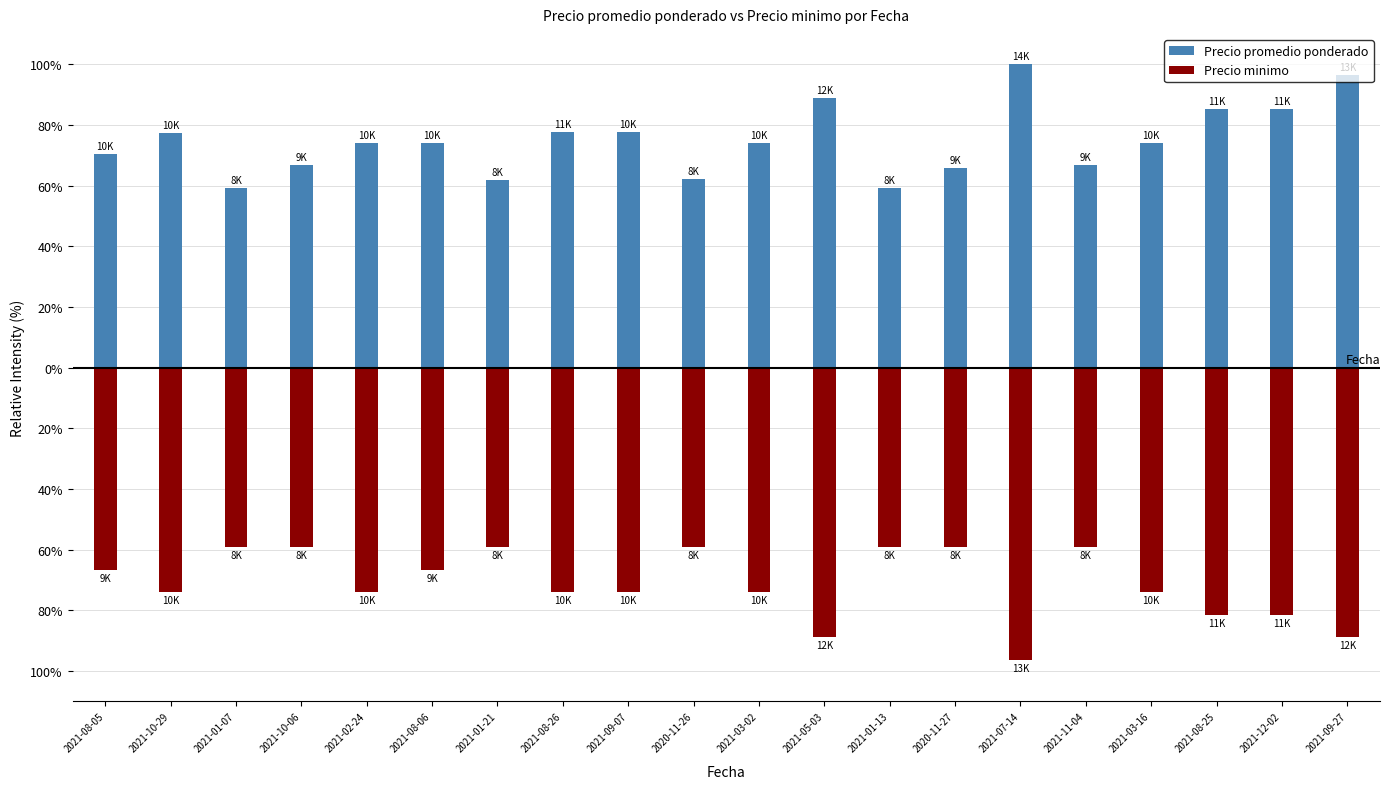

Where is Precio minimo nearest to the value -77?

2021-10-29